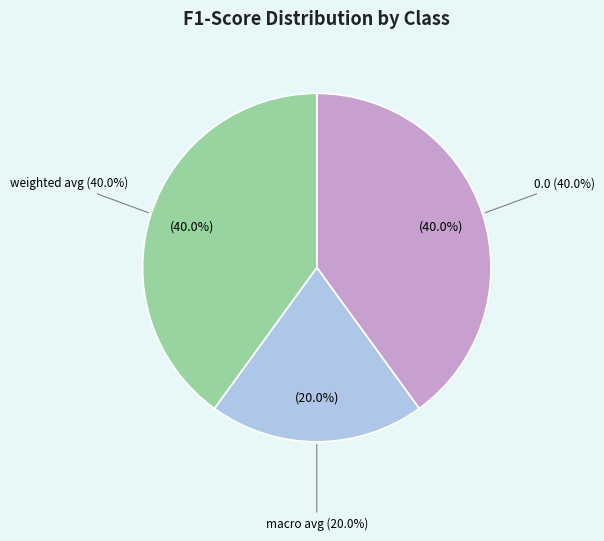

True or false: weighted avg accounts for 32% of the total.

False